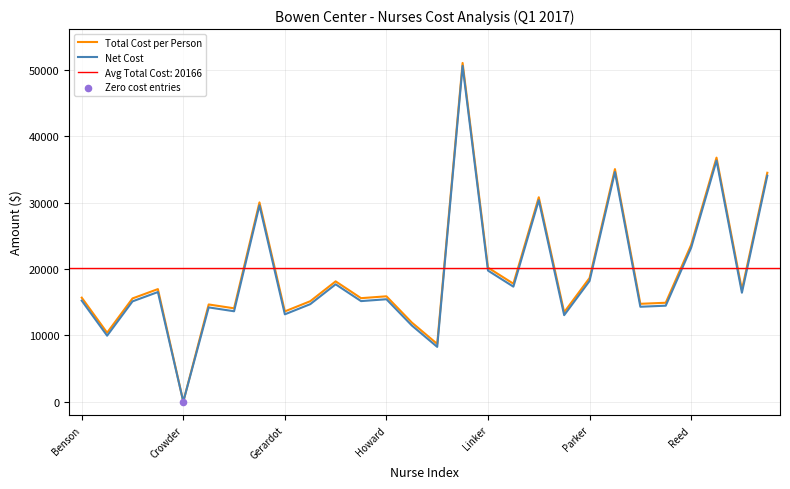

What are all the series names shown in the legend?

Total Cost per Person, Net Cost